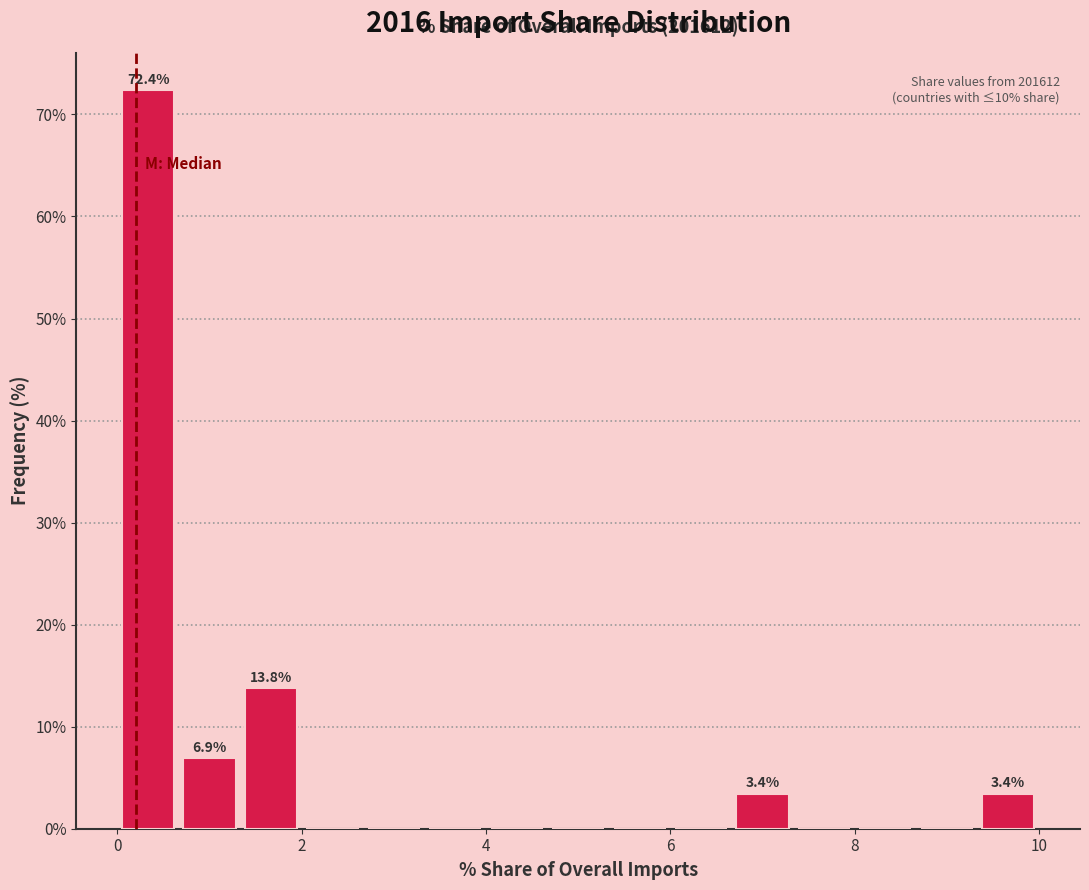

Around what value on the x-axis is the tallest bar? Give the approximate position of its centre, as read against the axis.

0.4